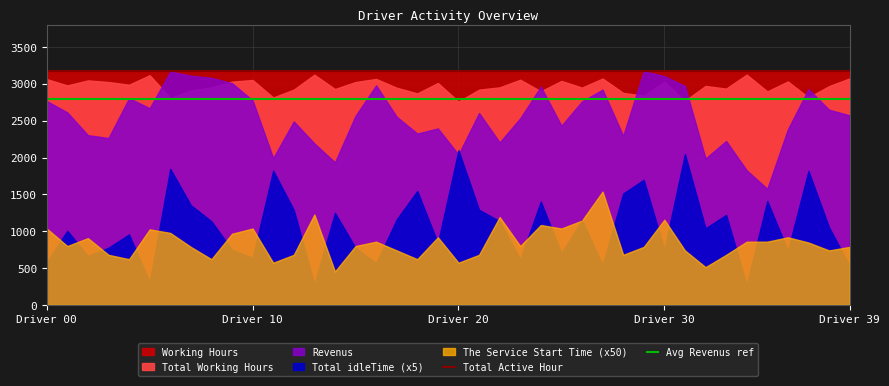

Between Driver 00 and Driver 10, which is larger?

Driver 00